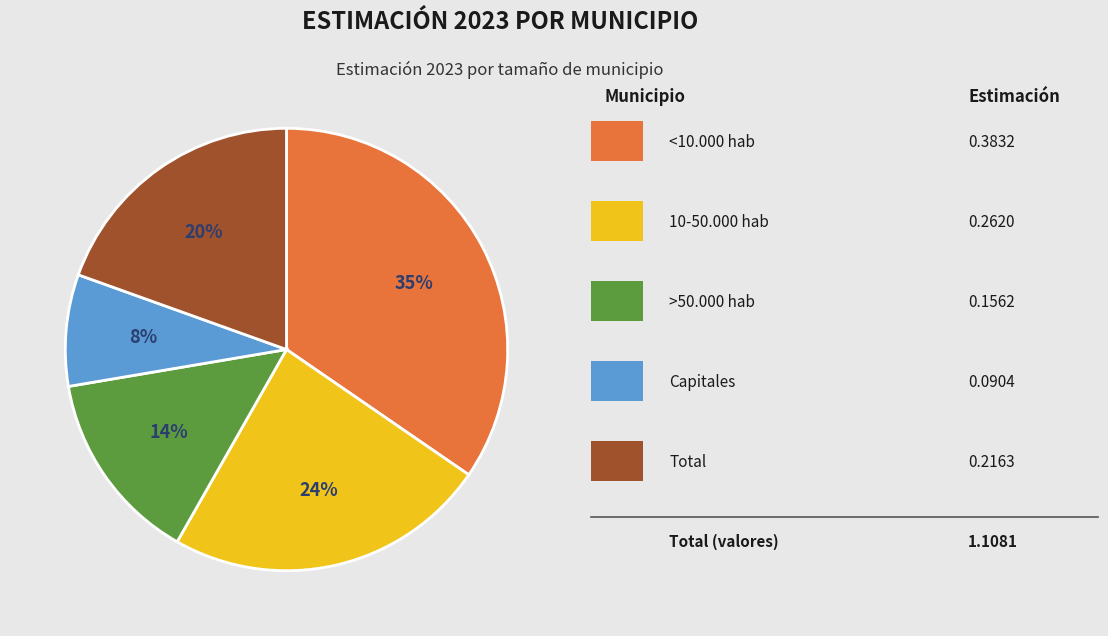

Is there any slice that represents more than half of the pie?

No